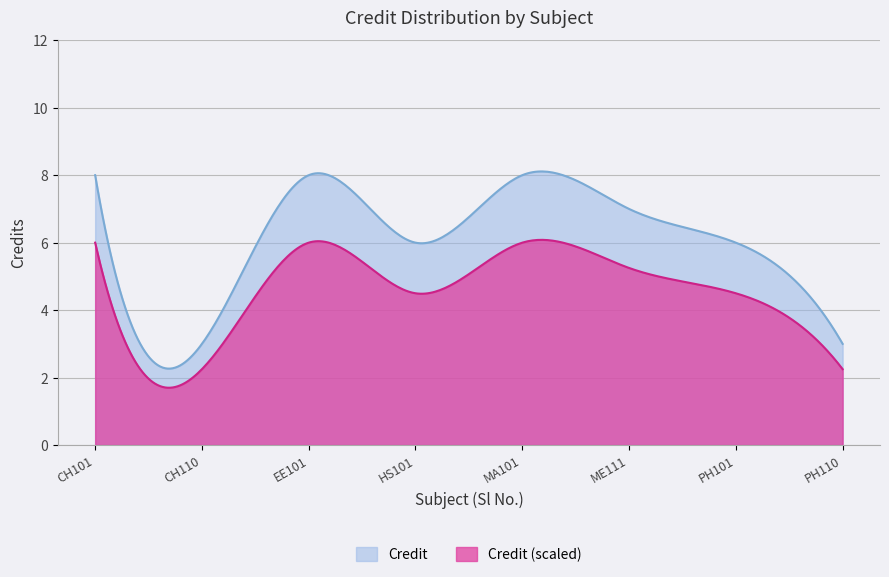

Count the values in the range 6 to 8.

6